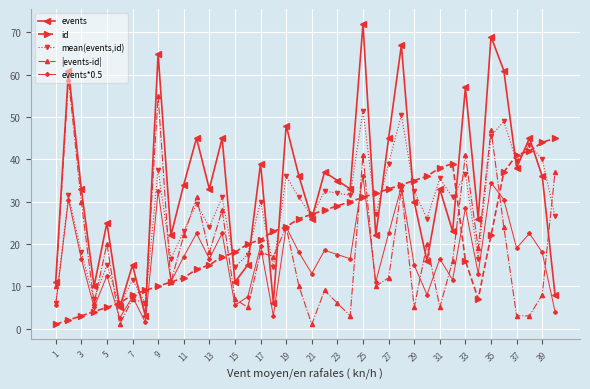

Which series has the largest range (max minus min)?

events